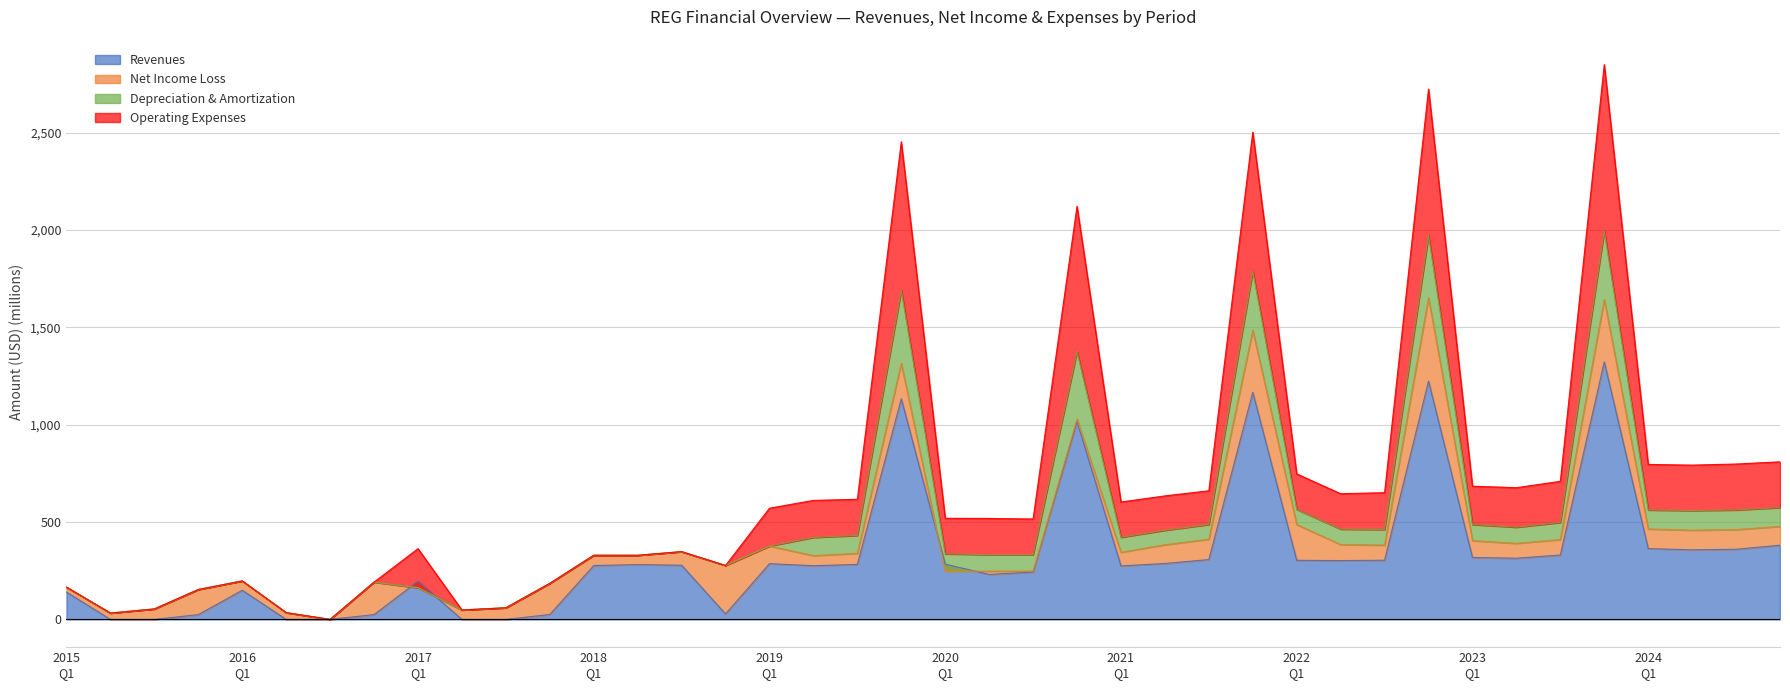

Count the number of categories in the chart.

40